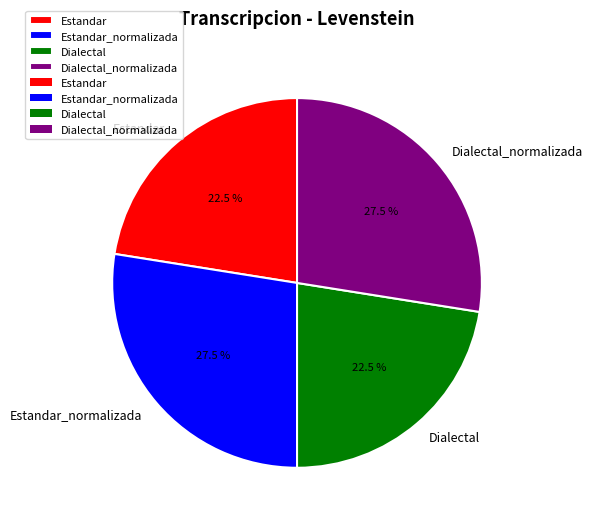

What portion of the pie excludes Dialectal_normalizada?

72.5%